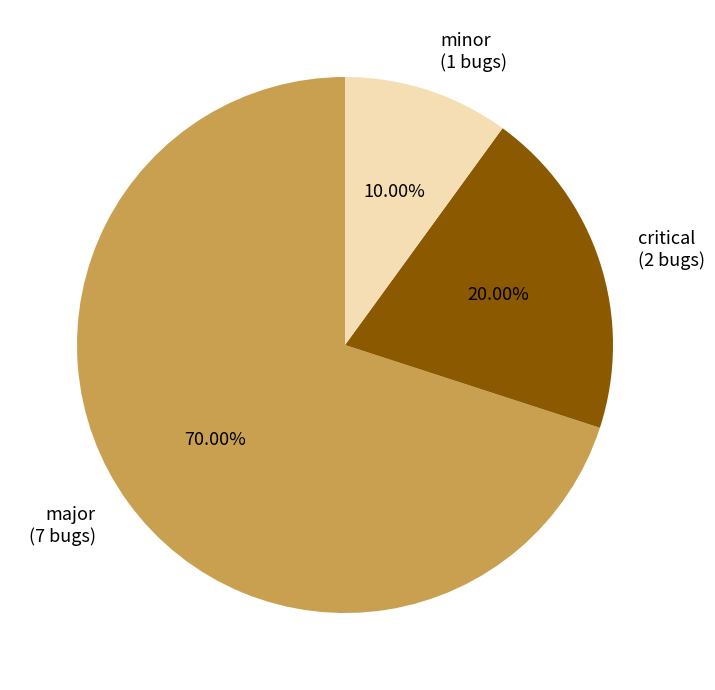

Rank the categories by value from highest to lowest.

major, critical, minor